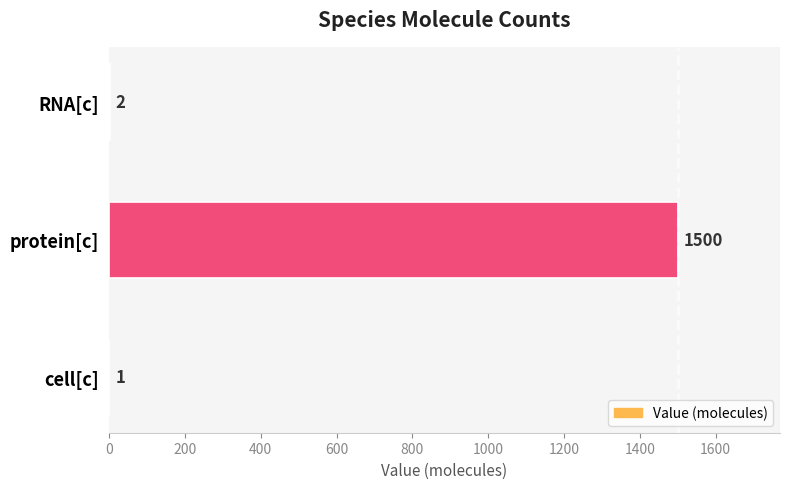

Count the number of categories in the chart.

3